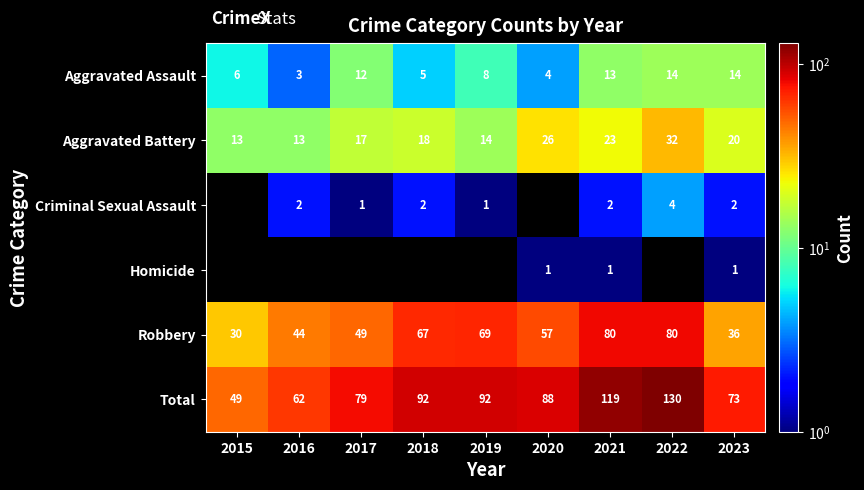

Which has a higher value, 2022 or 2020?

2022